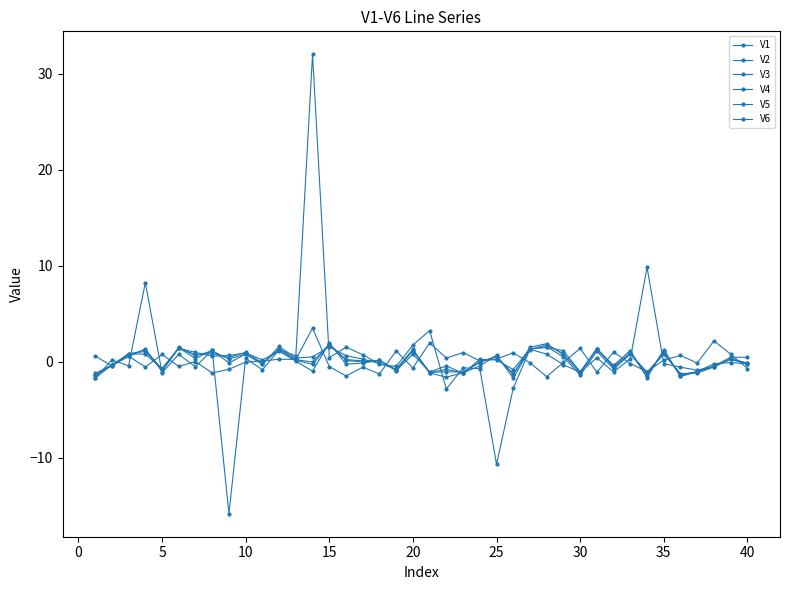

What is the value of the V5 point at the 27th from the left?

1.3